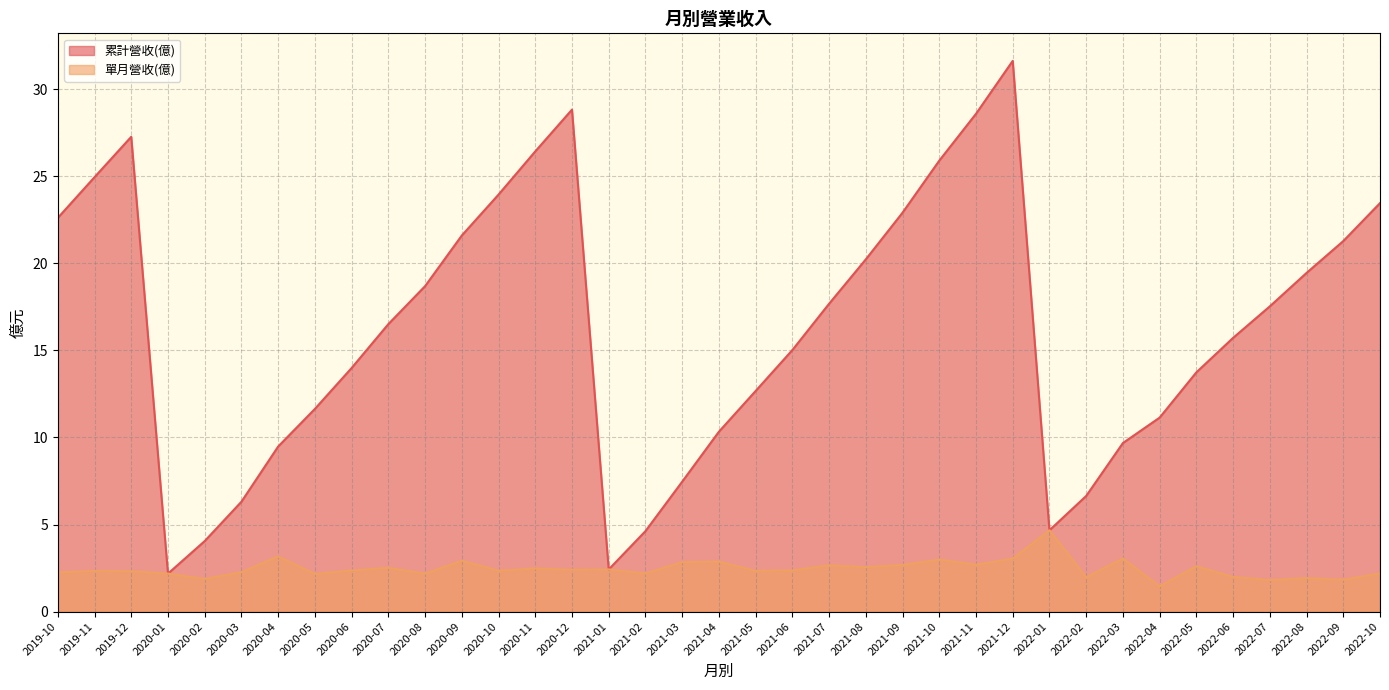

How many series are shown in this chart?

2